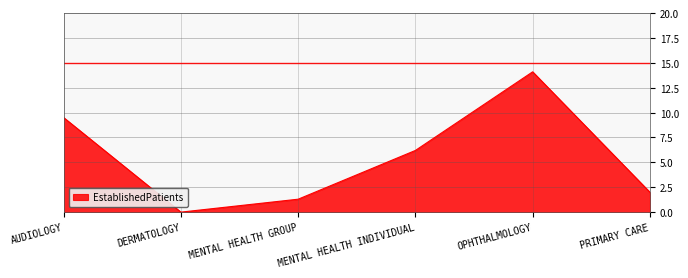

True or false: the data shows 14.1 at OPHTHALMOLOGY.

True